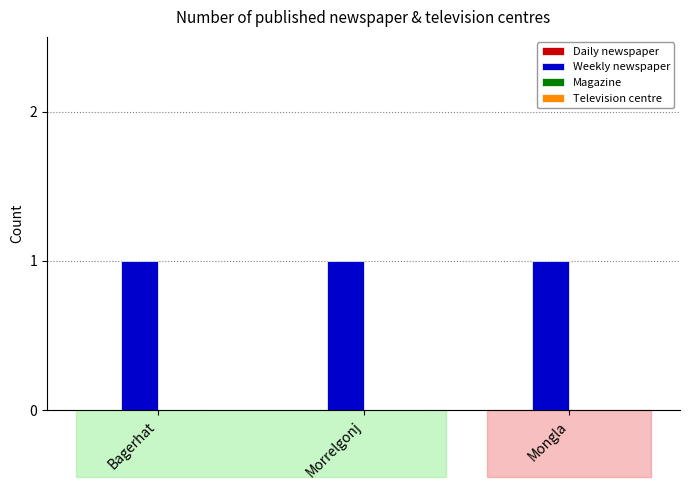

Which category has the highest value across all series?

Bagerhat